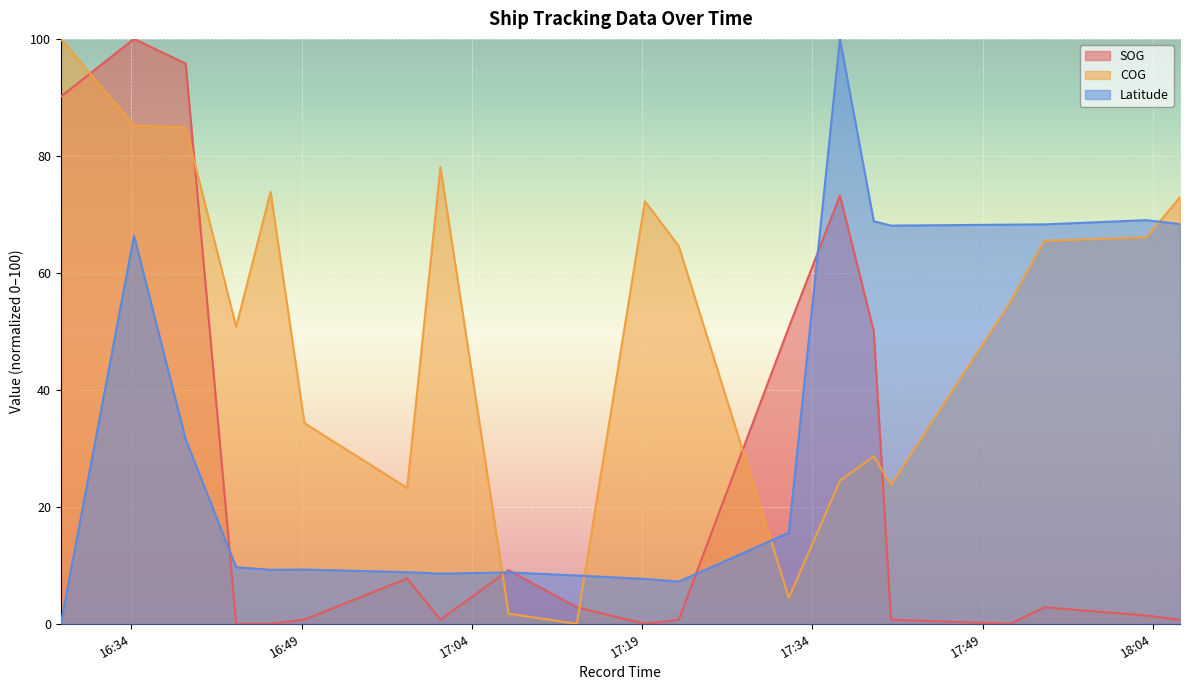

How many intersections are there between COG and SOG?

6